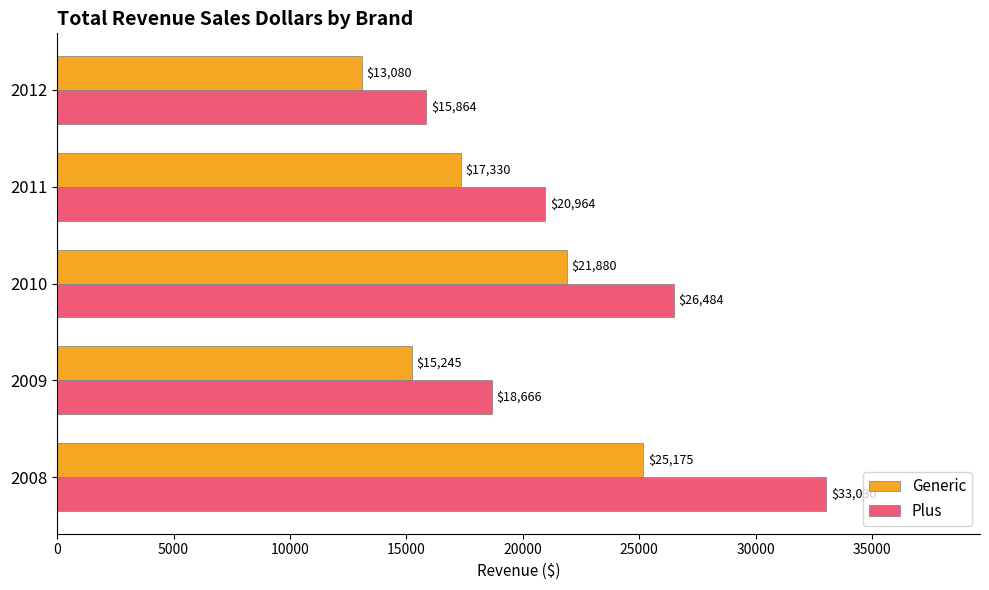

At how many categories does at least one series exceed 18908?

3